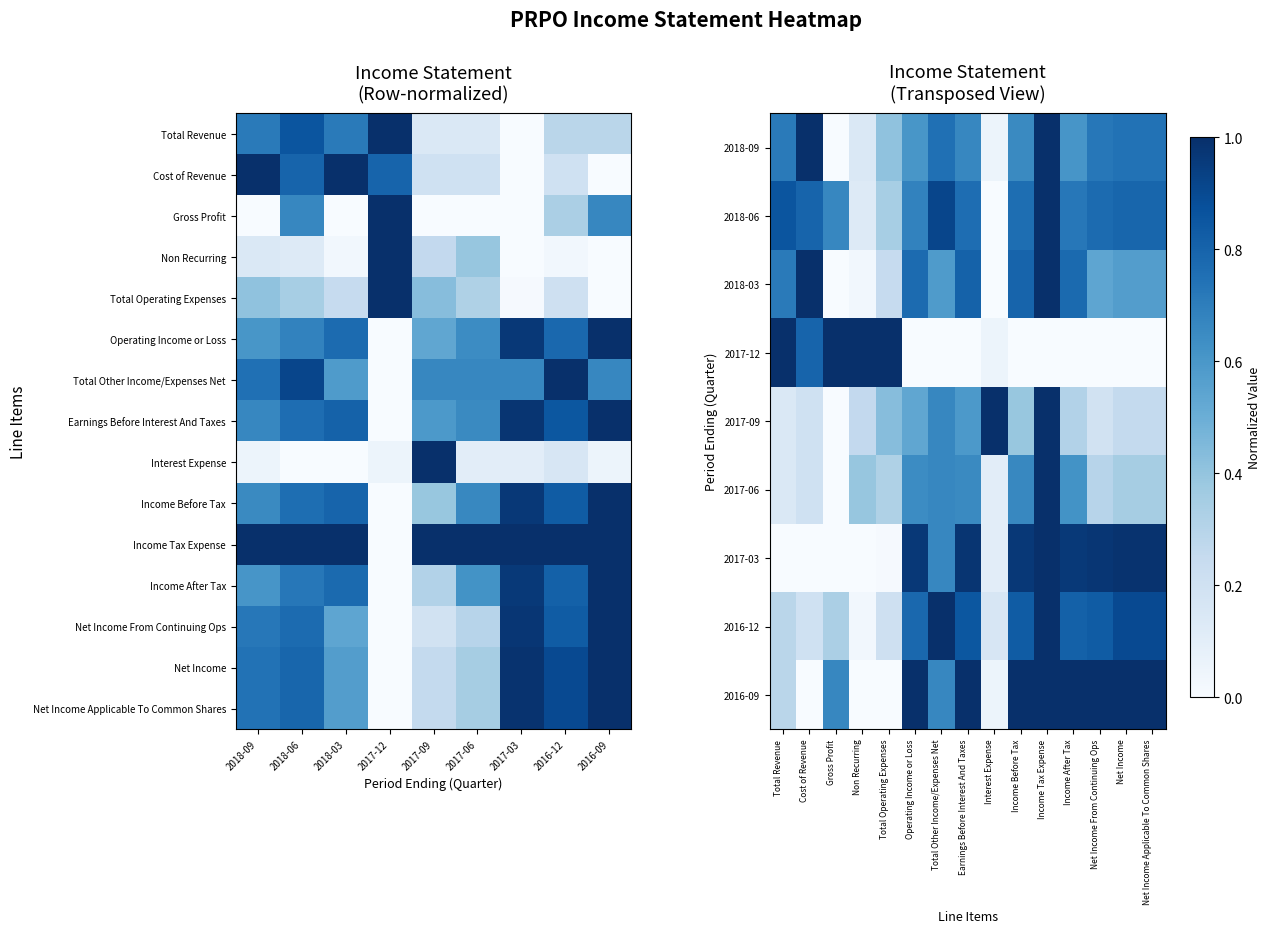

Which series has the largest total across all categories?

Income Tax Expense